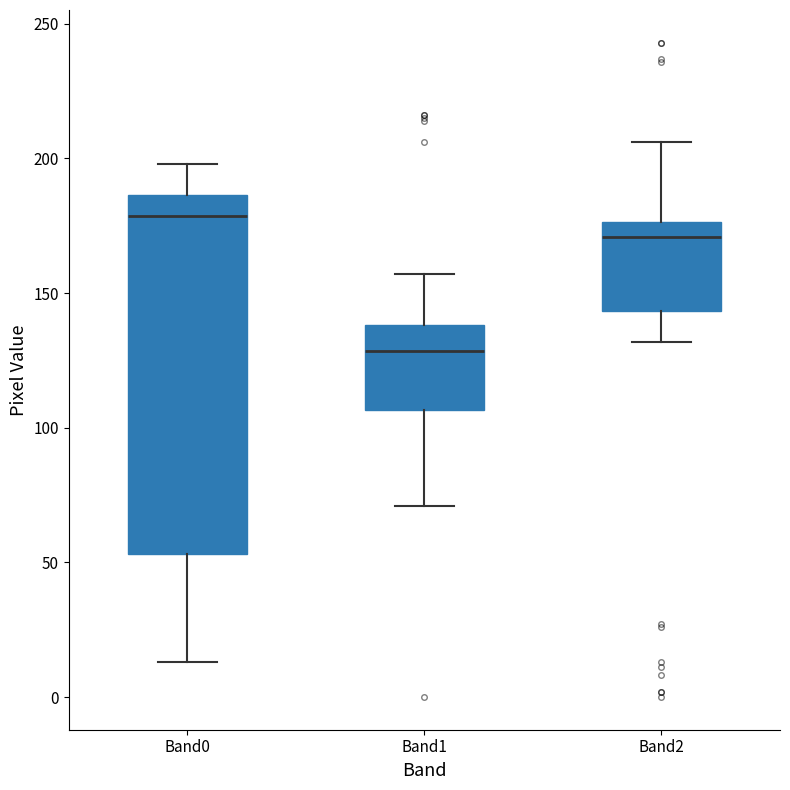

Reading left to right, transcribe this box plot: for each box, give where its median line is, the range the box spans, and where its two whiskers end, as read against the y-axis. The values are not printed on the chart, so give them approximately, as read against the axis.

Band0: median 180, box 55 to 185, whiskers 15 to 200
Band1: median 130, box 105 to 140, whiskers 70 to 155
Band2: median 170, box 145 to 175, whiskers 130 to 205